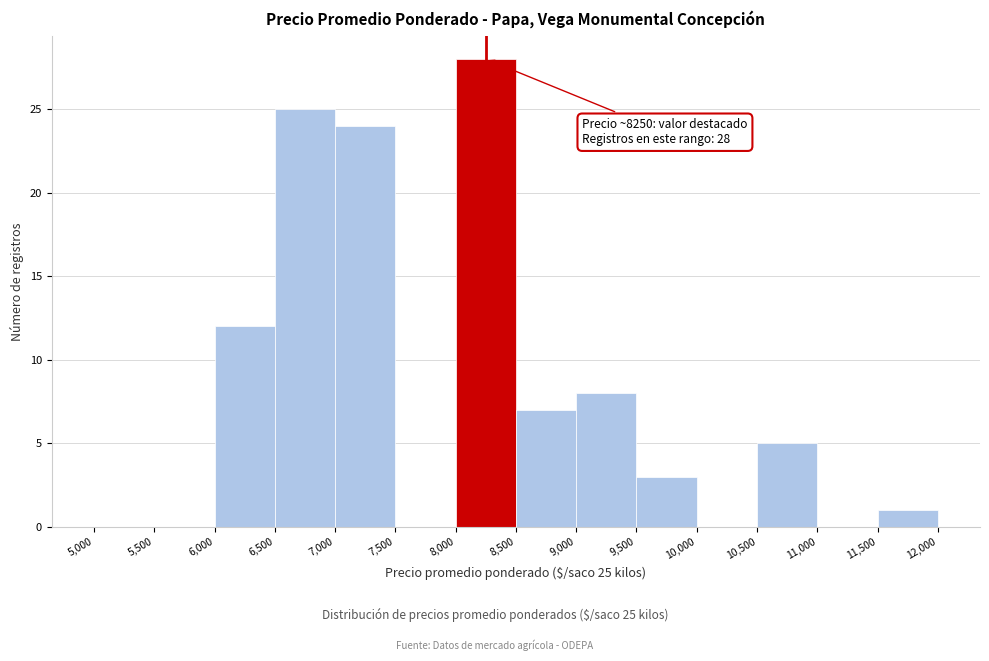

Over which range of the x-axis is the bar tallest?

8,000 to 8,500